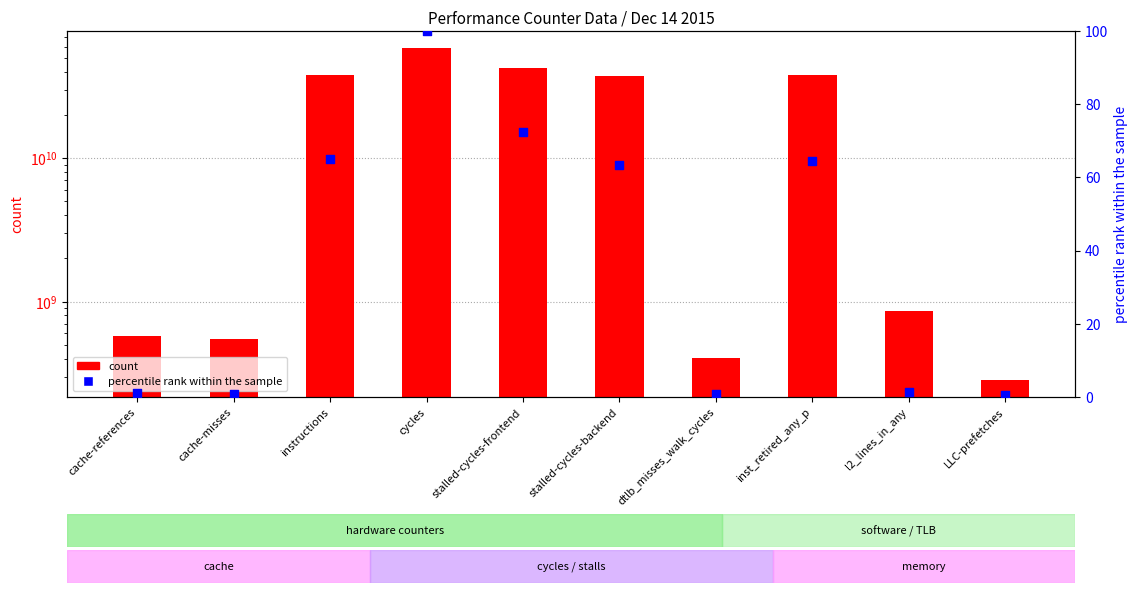

At how many categories does at least one series exceed 16657071205?

5